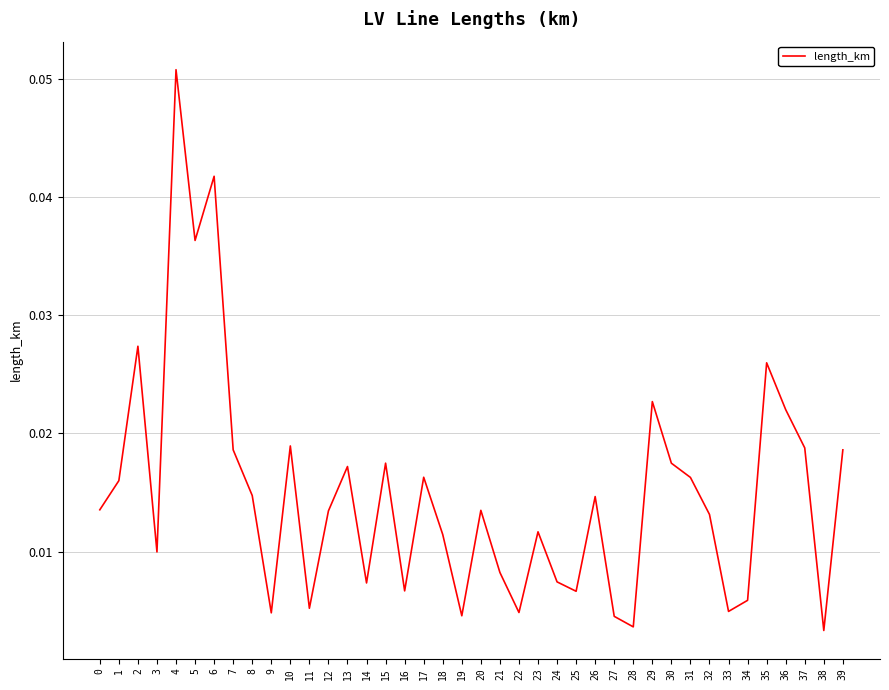

Between 36 and 0, which is larger?

36